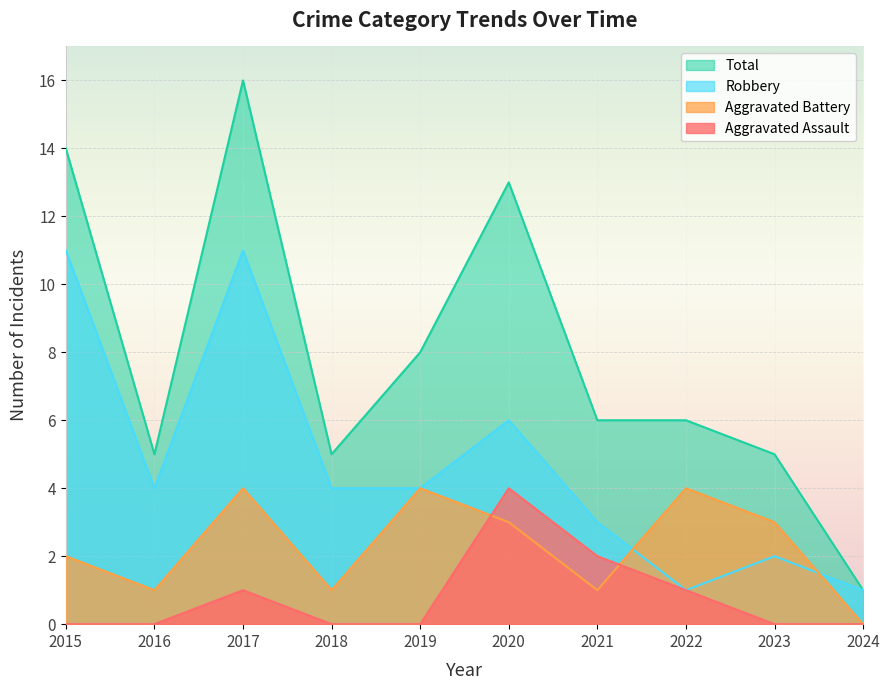

In Robbery, how many points are higher than both neighbors (excluding endpoints)?

3